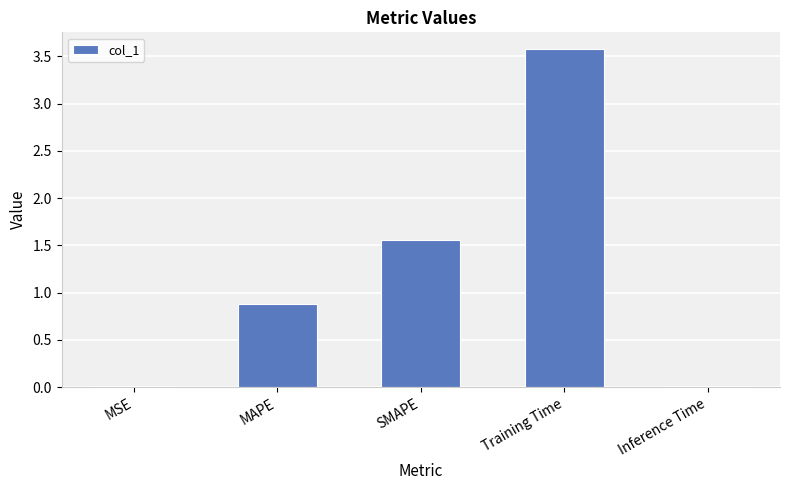

Where is the data nearest to the value 1?

MAPE